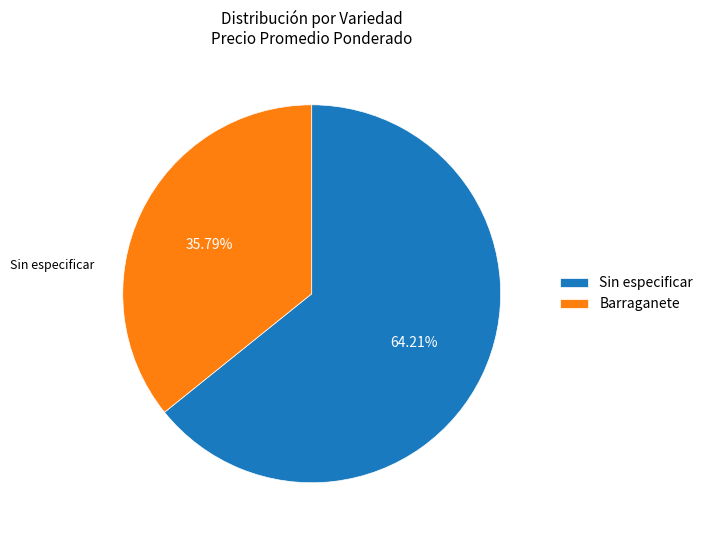

Combined, do Sin especificar and Barraganete account for over 50%?

Yes